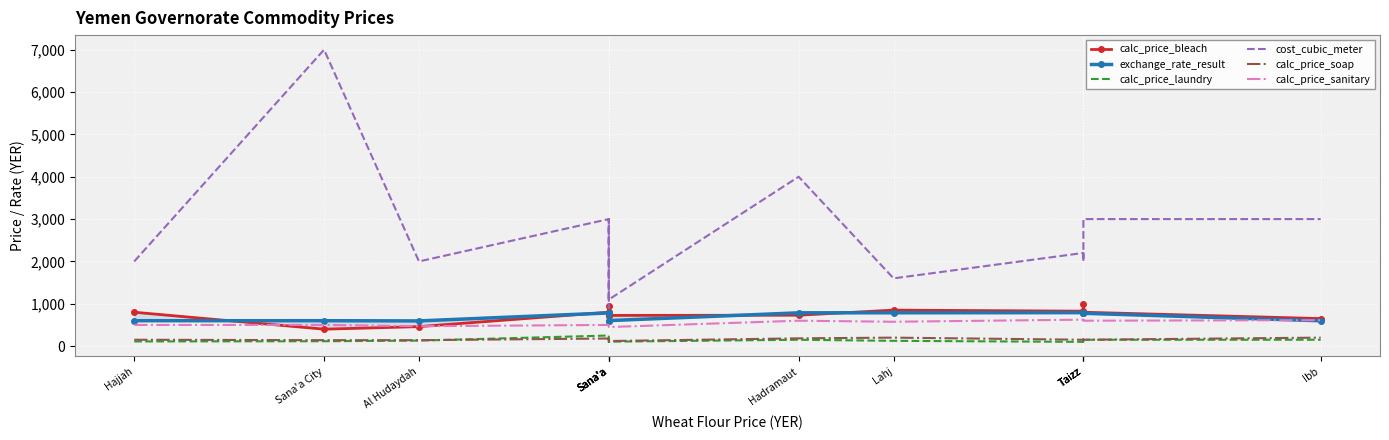

Where is the first local maximum for calc_price_soap?

Sana'a